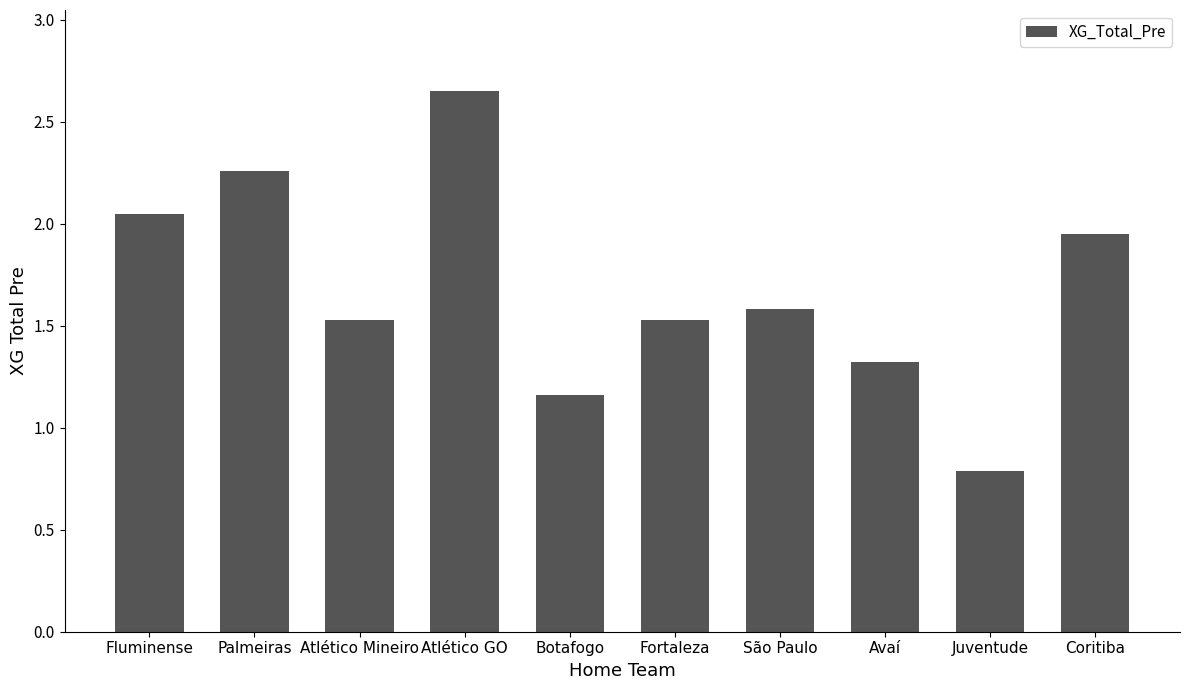

What is the smallest value displayed?

0.8